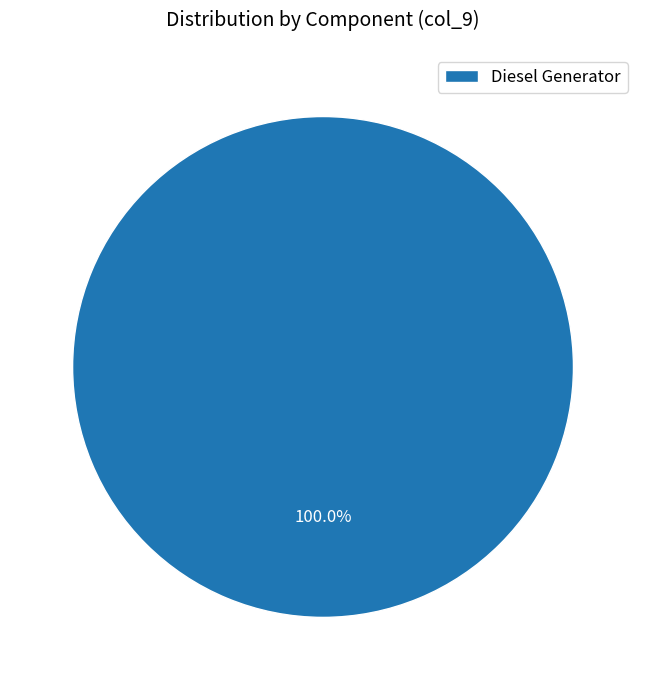

Which category accounts for the majority?

Diesel Generator